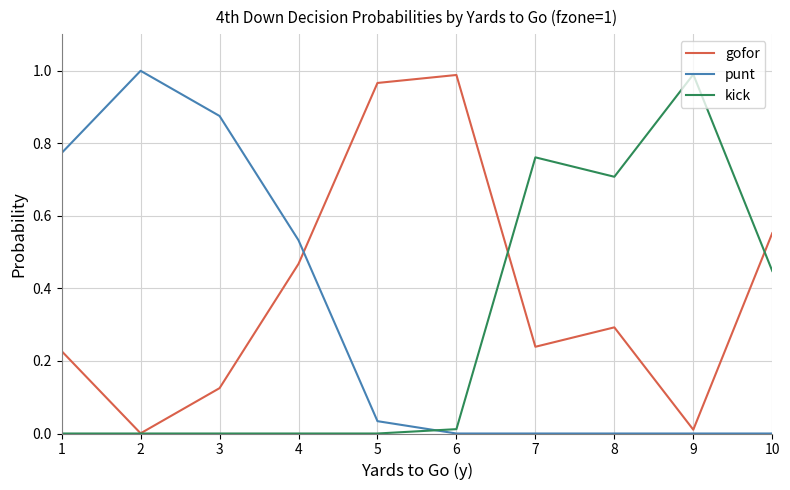

The punt series shows 1.0 at 2. True or false?

True